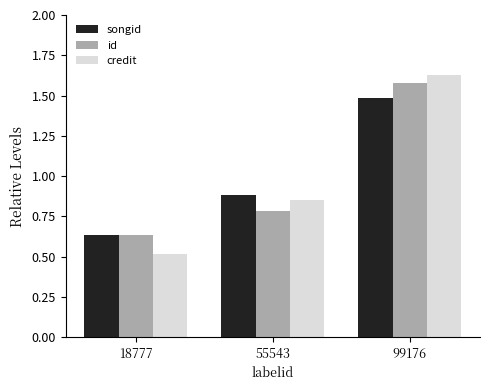

Which series changed the most between 55543 and 99176?

id